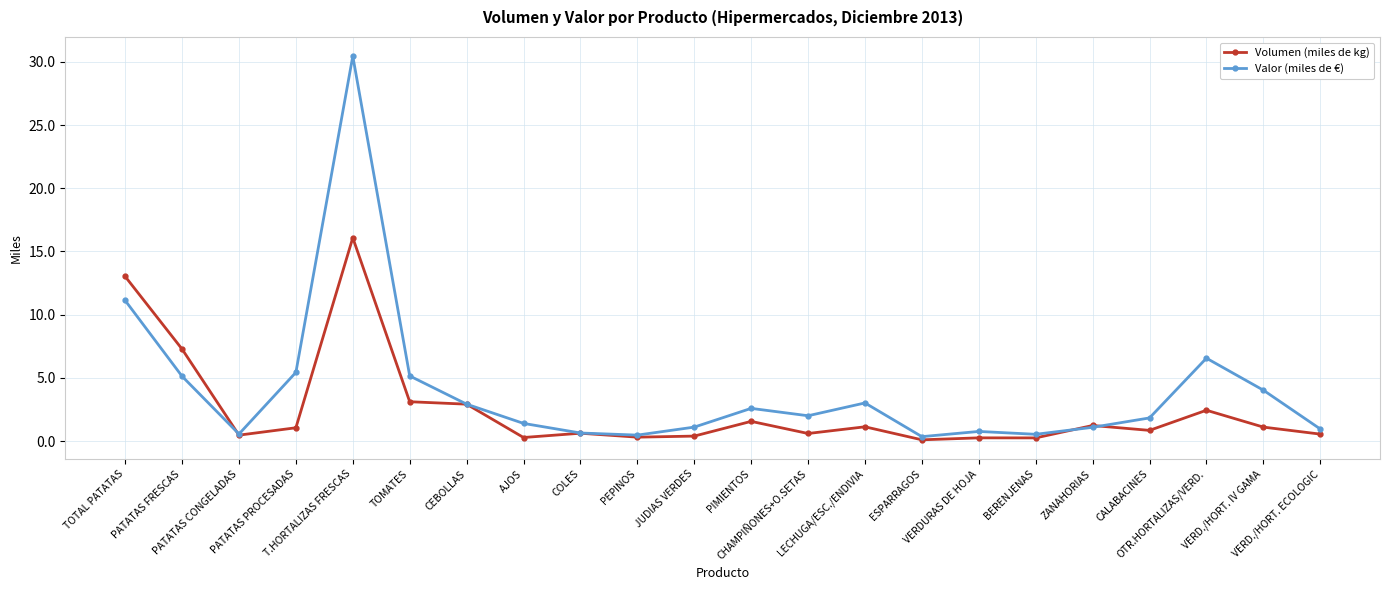

True or false: Volumen (miles de kg) has more than 0 interior local peaks.

True